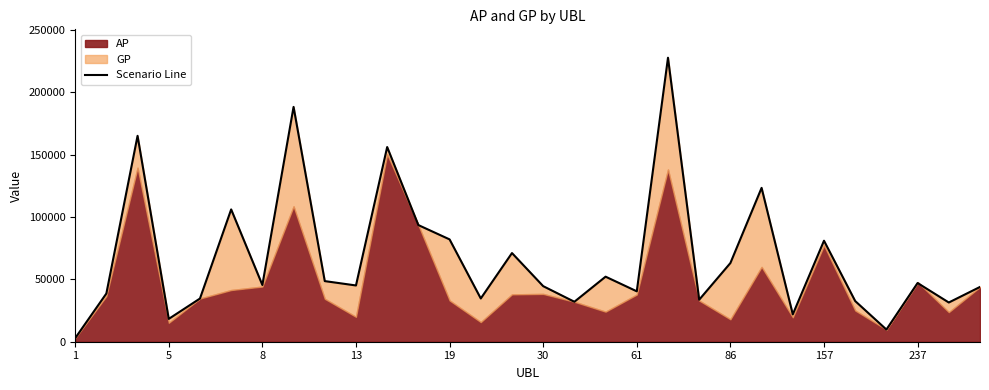

What is the ratio of the value at 26 to the value at 86?

0.1